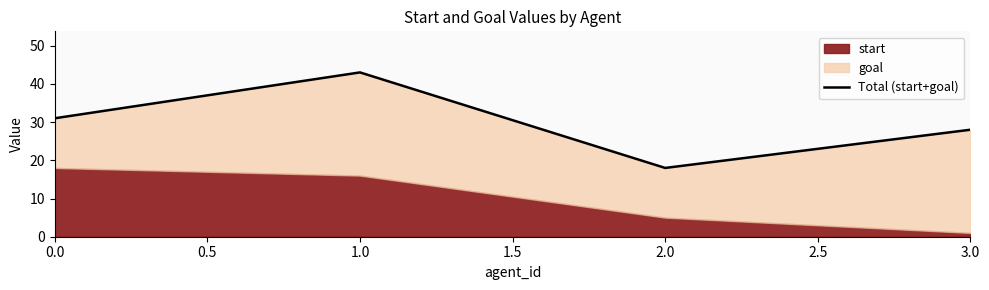

Reading left to right, what are all the values shown in this chart?

31	43	18	28